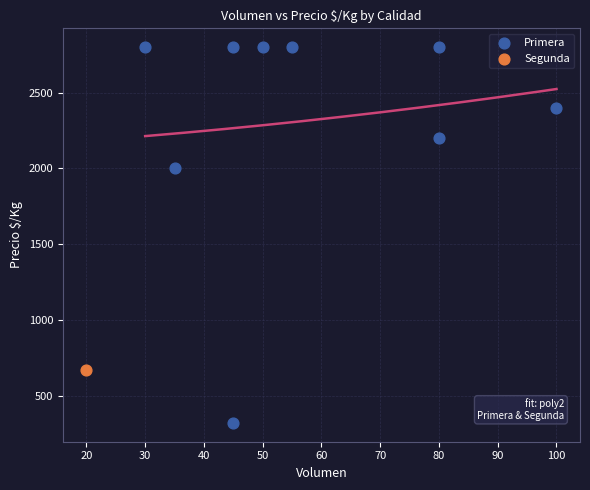

What are all the series names shown in the legend?

Primera, Segunda